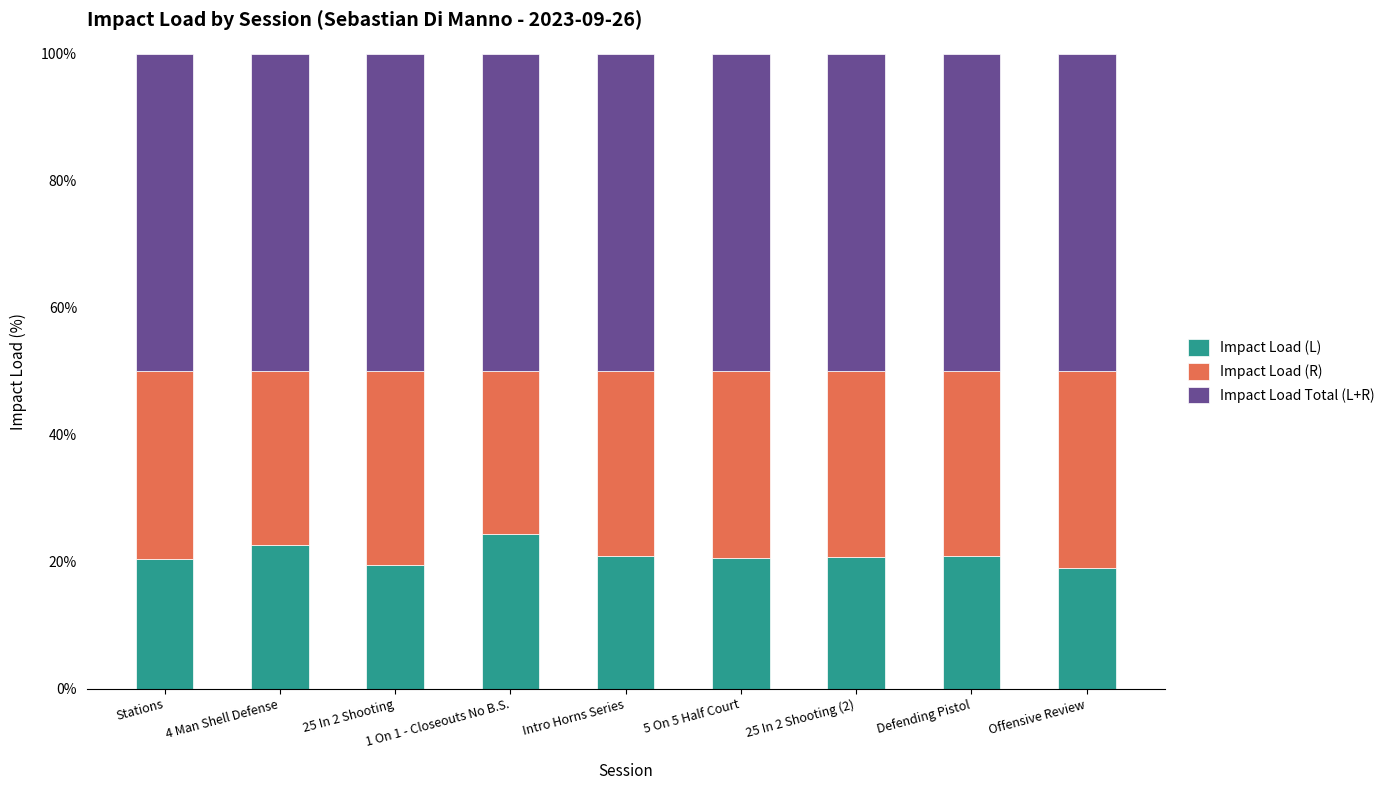

What is the highest value of the Impact Load (L) series?

24.3